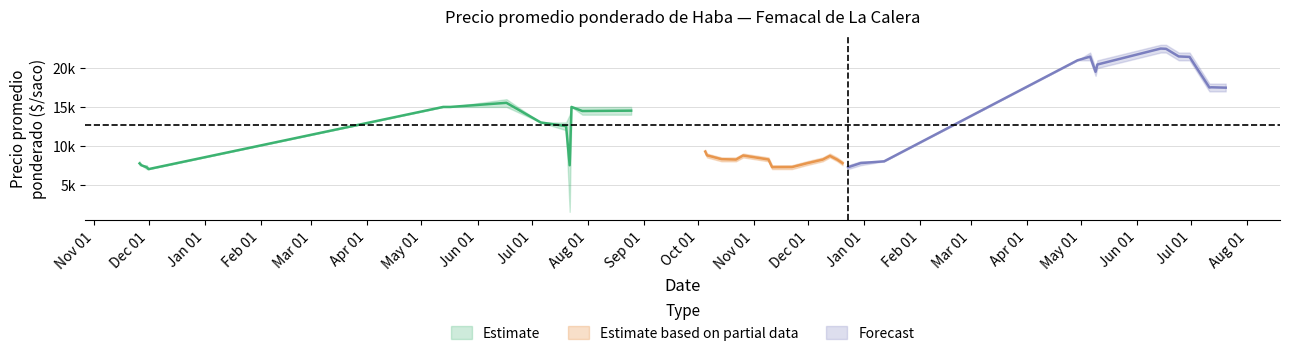

Is it true that Precio promedio ponderado equals 11085 at 8?

False